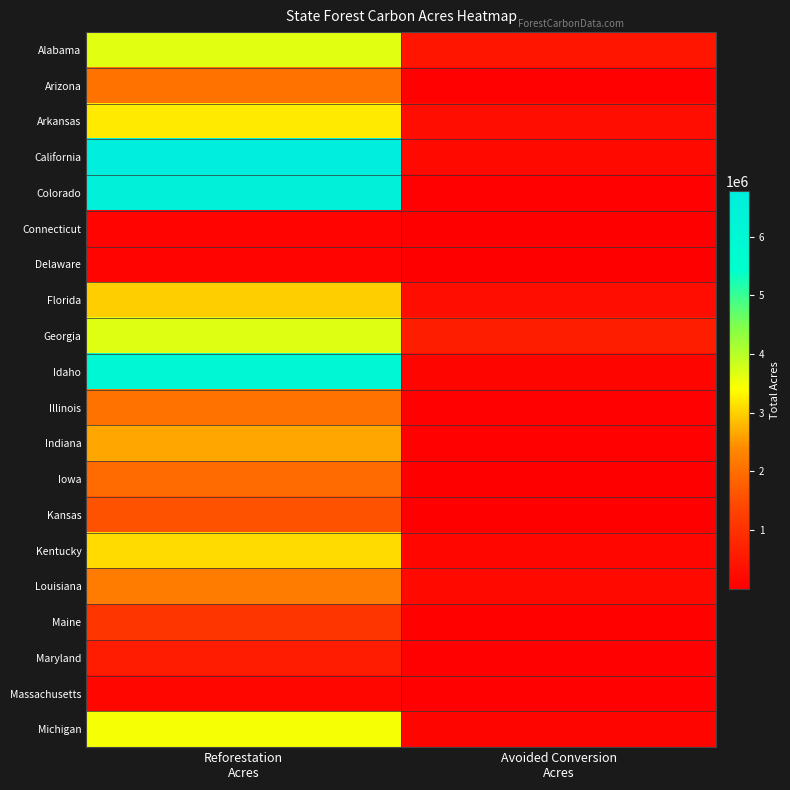

Reading right to left, transcribe all the data shown in this chart.

Alabama: Avoided Conversion
Acres=433296.2	Reforestation
Acres=3649561.2
Arizona: Avoided Conversion
Acres=43122.6	Reforestation
Acres=2049570.2
Arkansas: Avoided Conversion
Acres=292310.4	Reforestation
Acres=3209694.1
California: Avoided Conversion
Acres=216789.7	Reforestation
Acres=6782195.1
Colorado: Avoided Conversion
Acres=54248.2	Reforestation
Acres=6584840.6
Connecticut: Avoided Conversion
Acres=18151.3	Reforestation
Acres=104019.8
Delaware: Avoided Conversion
Acres=6552.7	Reforestation
Acres=90254.5
Florida: Avoided Conversion
Acres=274539.8	Reforestation
Acres=2977604.1
Georgia: Avoided Conversion
Acres=611346.2	Reforestation
Acres=3661070.0
Idaho: Avoided Conversion
Acres=114585.5	Reforestation
Acres=5991172.4
Illinois: Avoided Conversion
Acres=43306.8	Reforestation
Acres=2060179.0
Indiana: Avoided Conversion
Acres=38228.3	Reforestation
Acres=2639429.2
Iowa: Avoided Conversion
Acres=14388.6	Reforestation
Acres=1944820.7
Kansas: Avoided Conversion
Acres=15219.6	Reforestation
Acres=1590126.1
Kentucky: Avoided Conversion
Acres=146997.5	Reforestation
Acres=3098009.4
Louisiana: Avoided Conversion
Acres=213936.4	Reforestation
Acres=2205427.0
Maine: Avoided Conversion
Acres=81236.3	Reforestation
Acres=1073133.3
Maryland: Avoided Conversion
Acres=41117.4	Reforestation
Acres=585988.3
Massachusetts: Avoided Conversion
Acres=41933.8	Reforestation
Acres=161393.7
Michigan: Avoided Conversion
Acres=119678.4	Reforestation
Acres=3458211.2